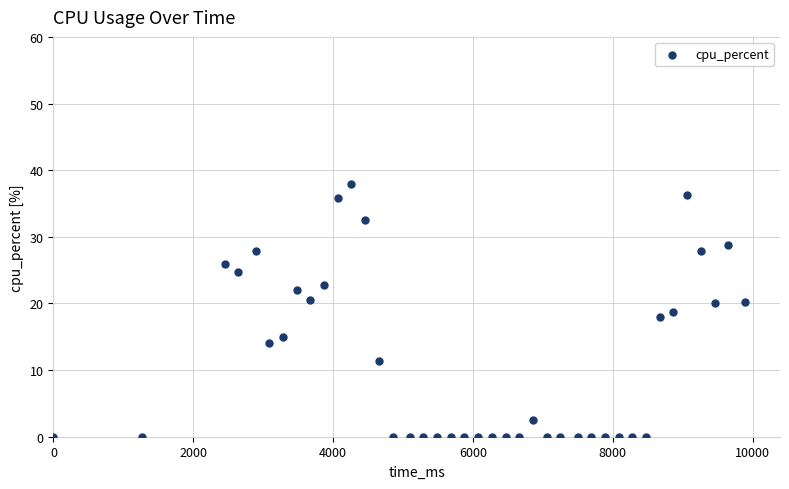

What is the range of Y values (max minus min)?

38.0